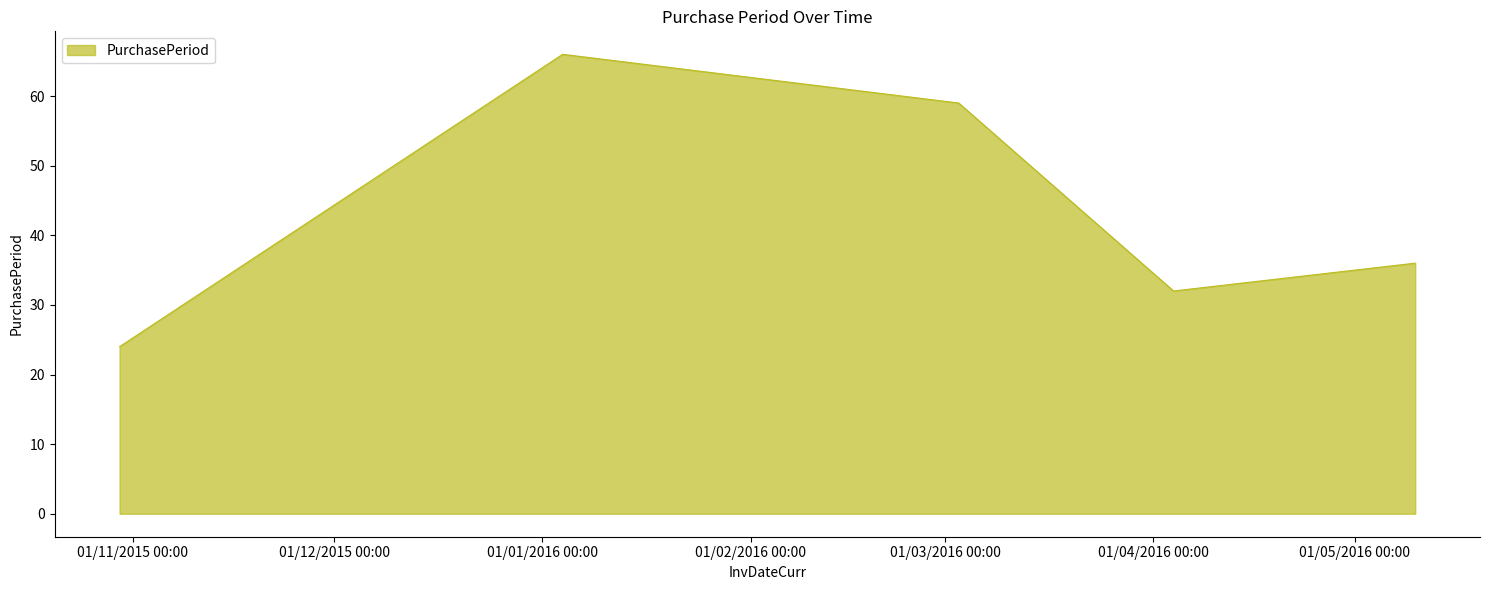

What is the smallest value displayed?

24